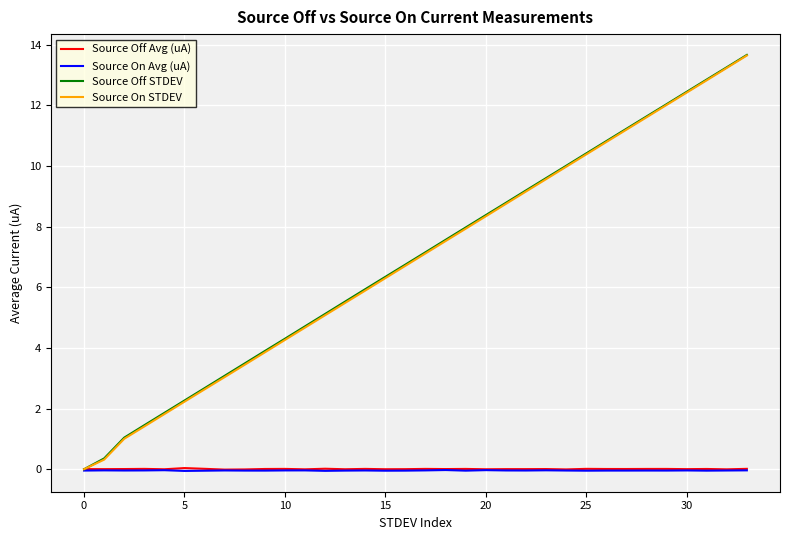

Where does the Source Off STDEV series first go above 7?

17